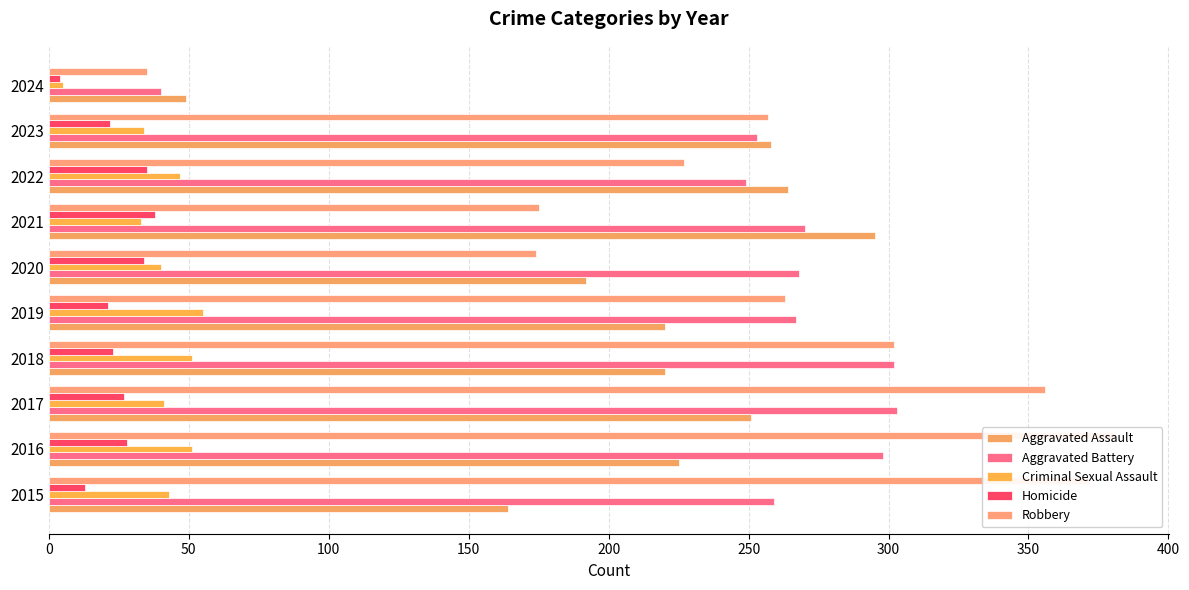

What is the spread (max minus min) of values at 2015?

359